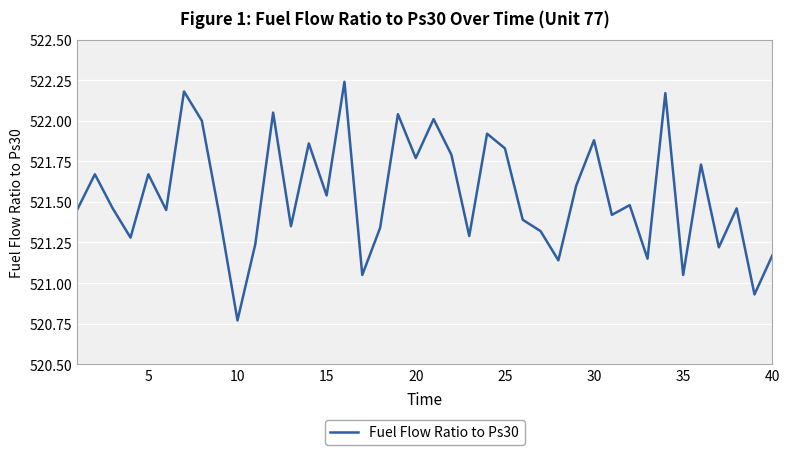

Is this an area chart (filled region under the line)?

No